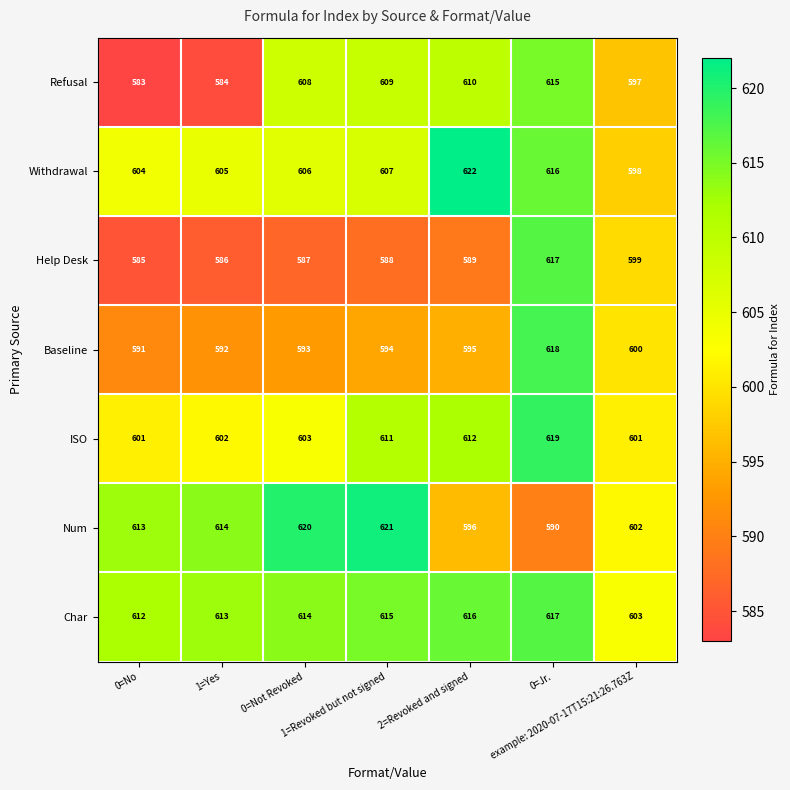

At how many categories does at least one series exceed 583?

7